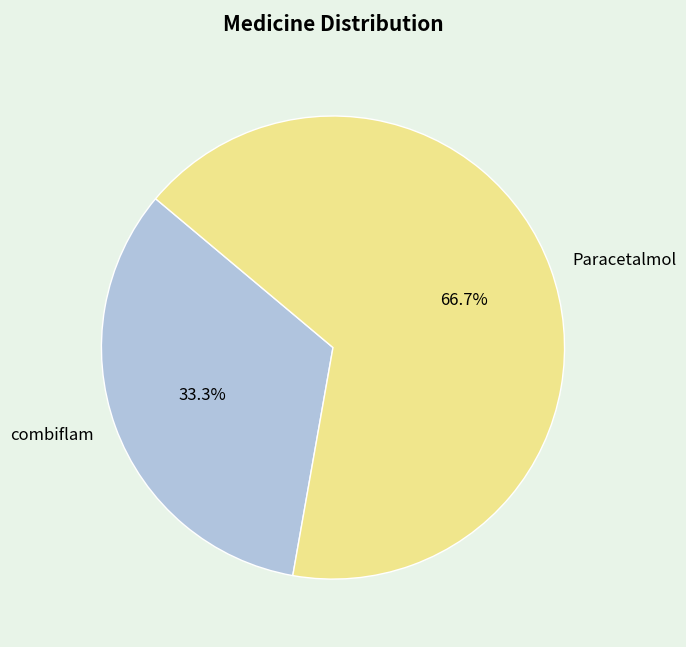

Is Paracetalmol the majority of the pie?

Yes